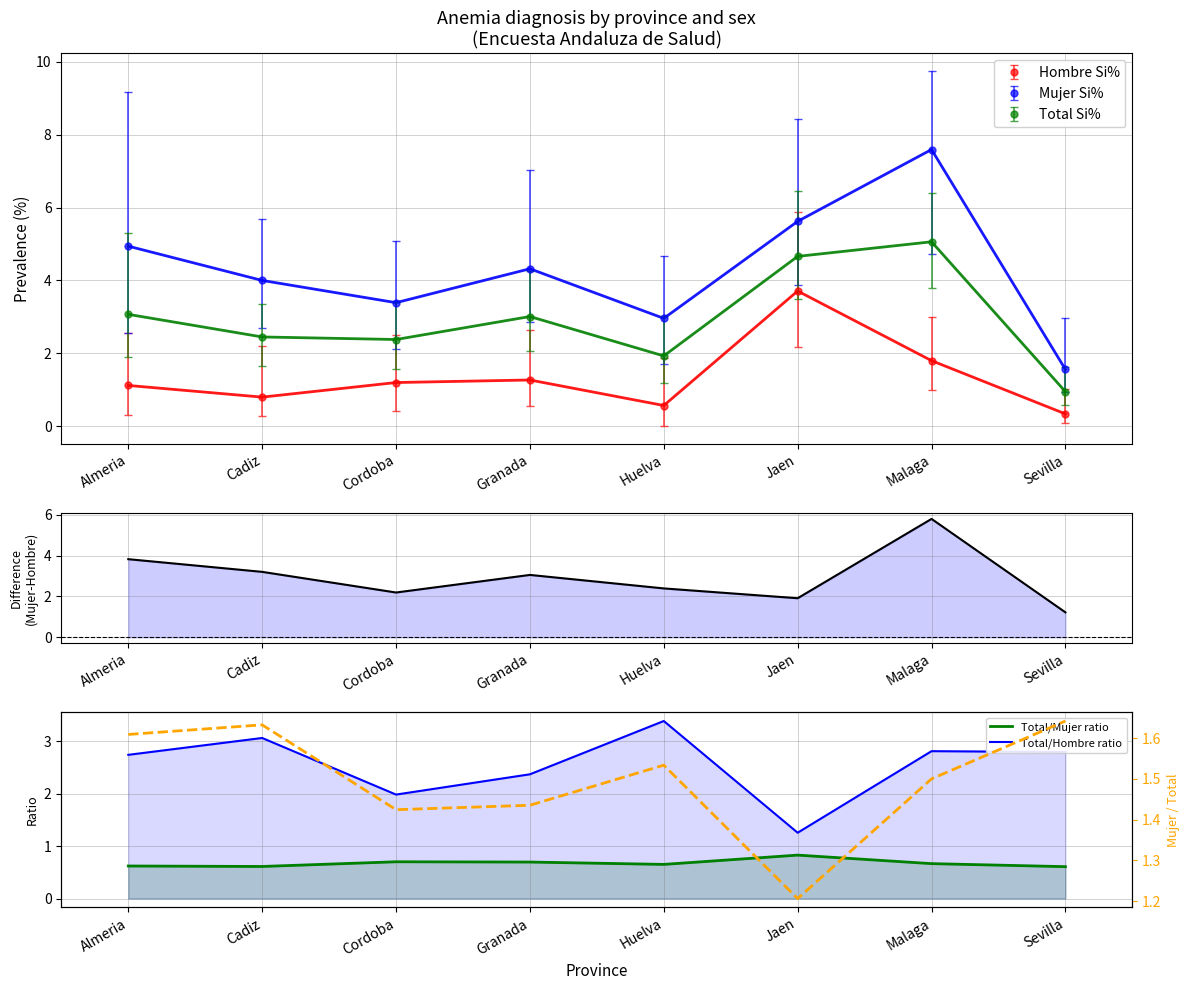

The Hombre Si% series shows 0.8 at Cadiz. True or false?

True